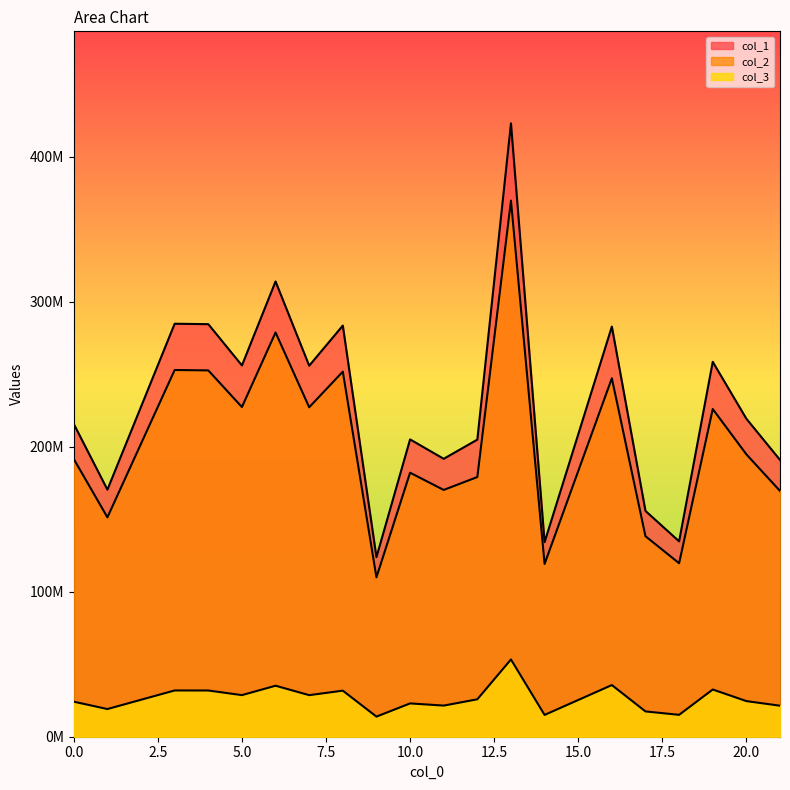

List the series in order of their peak value, lowest first.

col_3, col_2, col_1